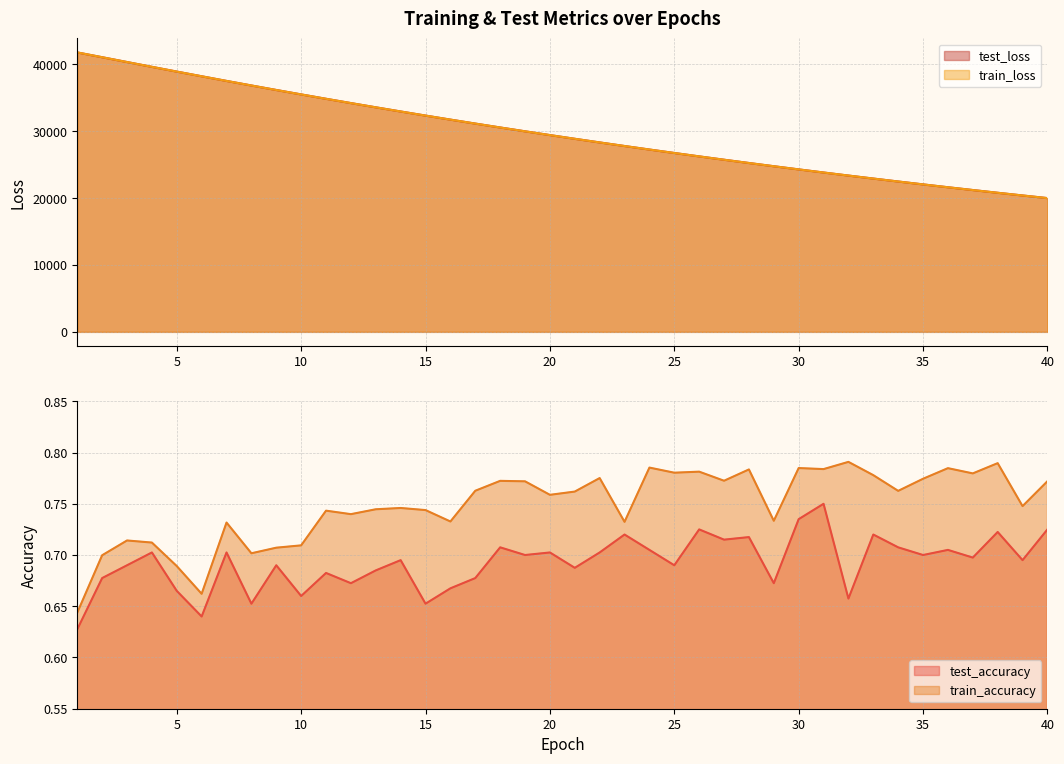

Rank the categories by train_accuracy value from lowest to highest.

1, 6, 5, 2, 8, 9, 10, 4, 3, 7, 23, 16, 29, 12, 11, 15, 13, 14, 39, 20, 21, 34, 17, 19, 40, 18, 27, 35, 22, 33, 37, 25, 26, 28, 31, 36, 30, 24, 38, 32